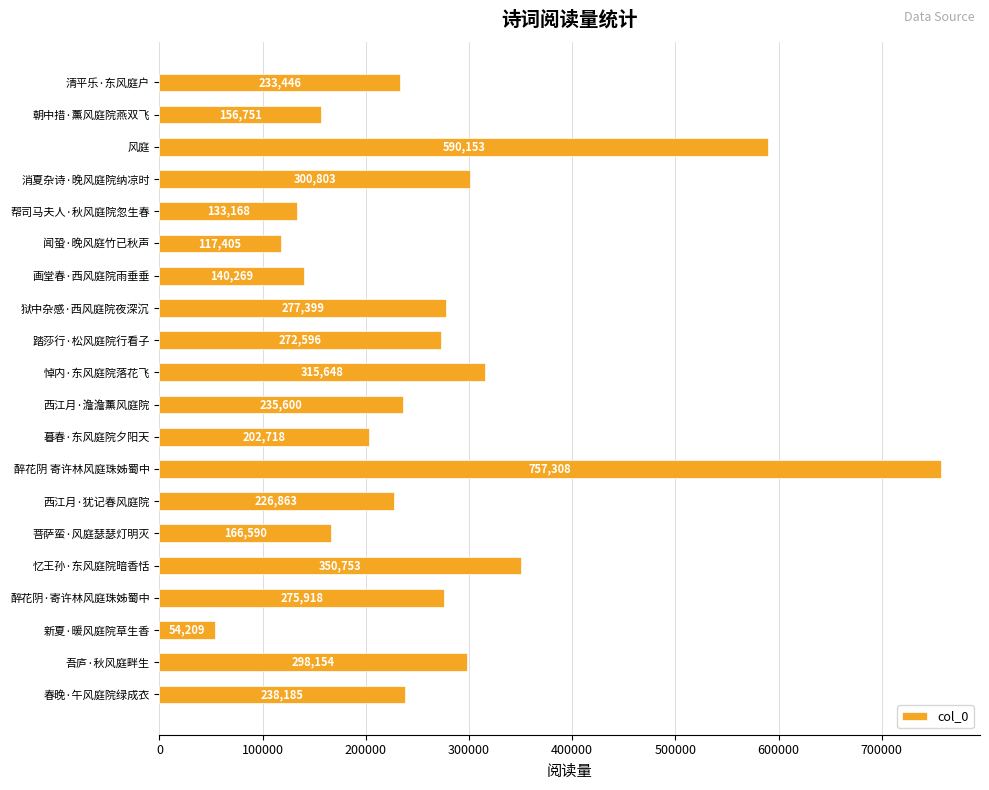

What position from the bottom is 西江月·犹记春风庭院?

7